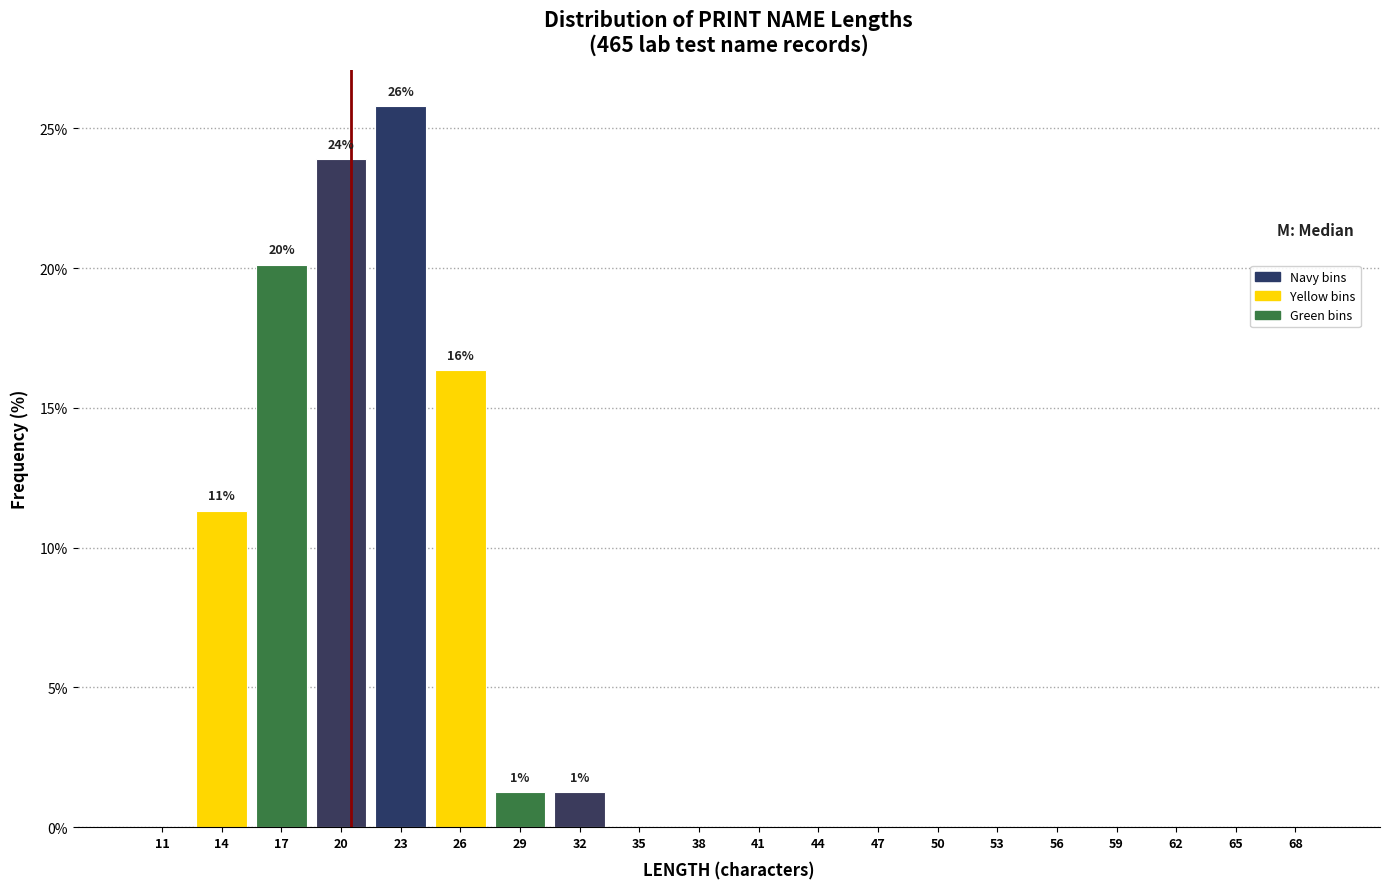

Which range on the x-axis has the tallest bar?

22 to 25